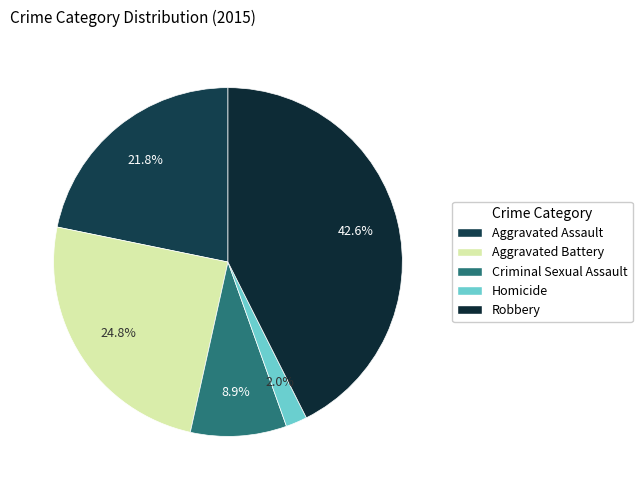

Combined, do Robbery and Criminal Sexual Assault account for over 50%?

Yes